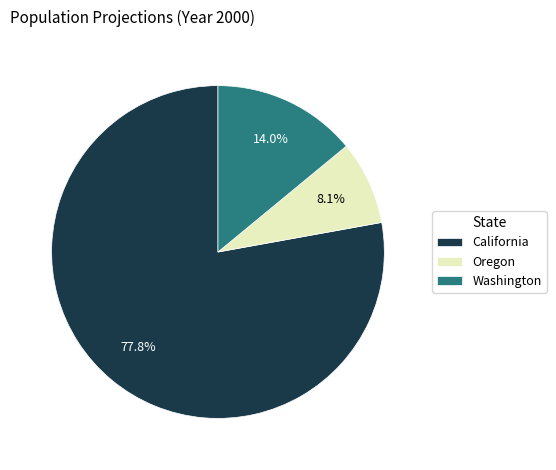

What is the ratio of the value at Washington to the value at California?

0.2